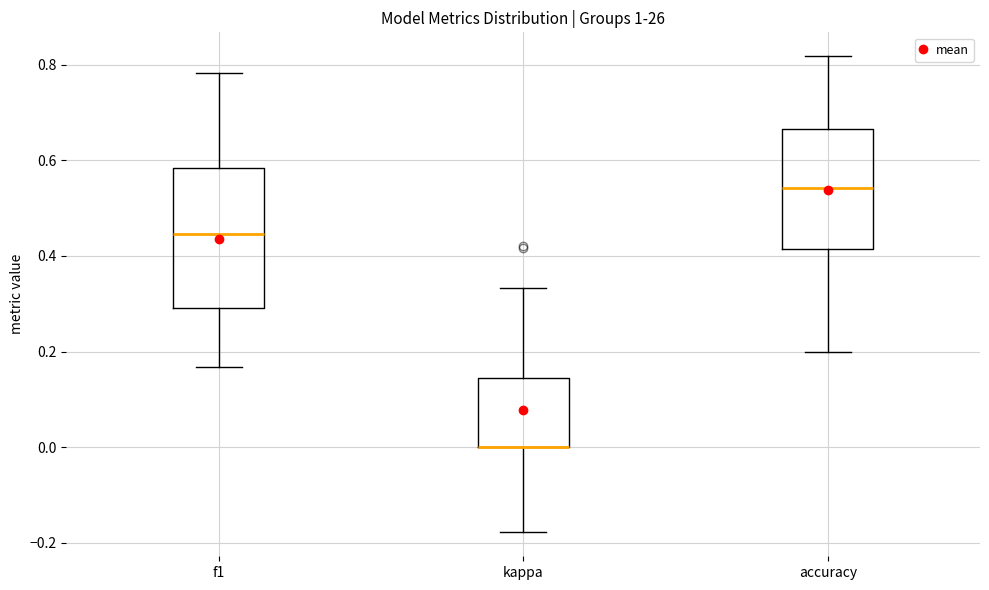

Comparing the boxes themselves (not the whiskers), which one is the tallest?

f1